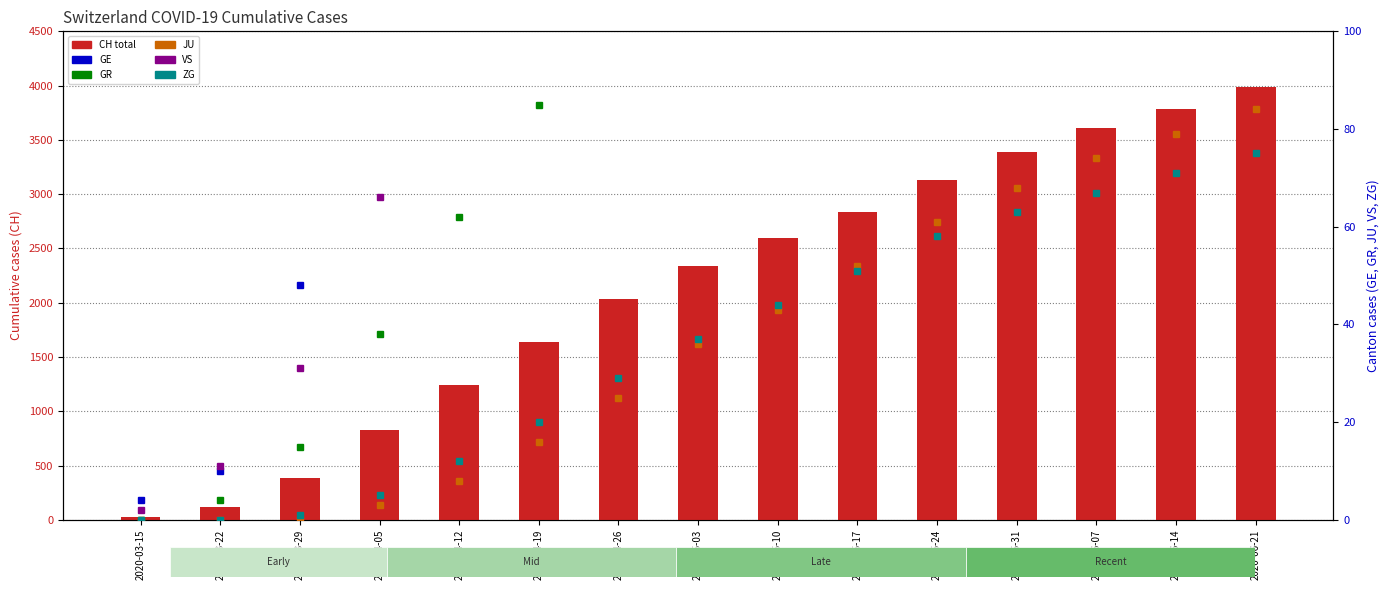

At 2020-05-17, list the series in order from largest to smallest.

CH (total), GE, VS, GR, JU, ZG